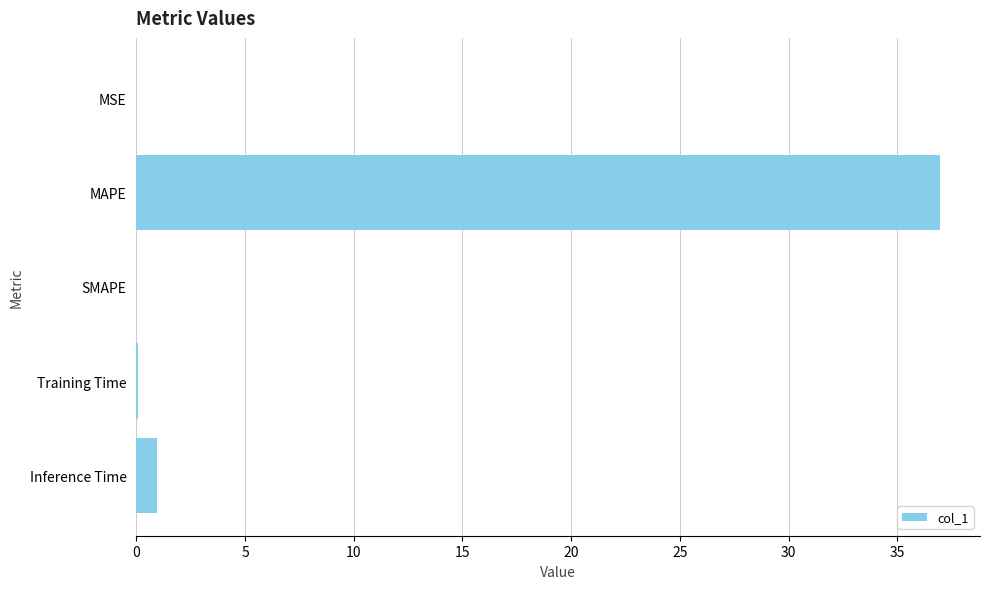

Which has a higher value, MAPE or Inference Time?

MAPE